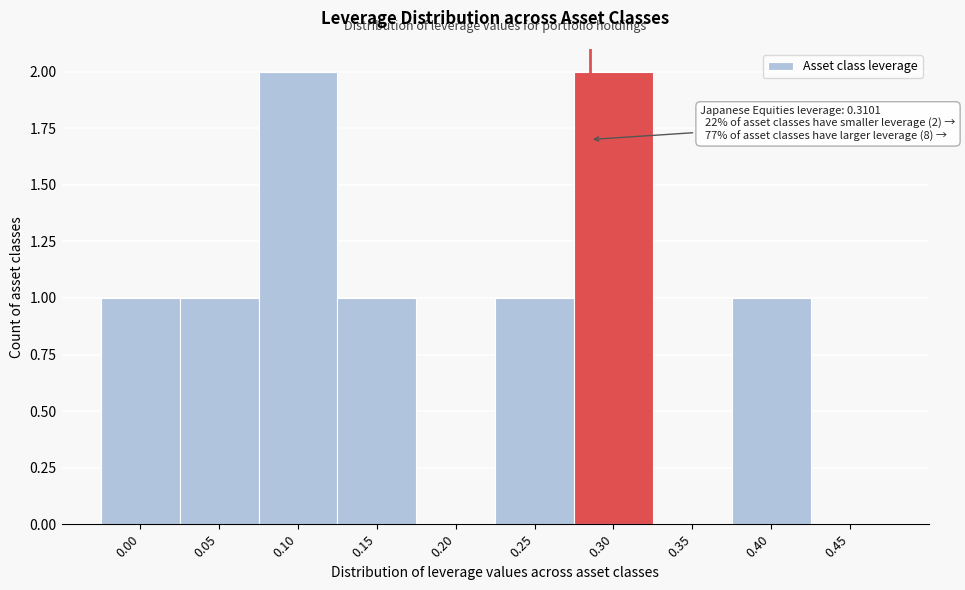

Reading right to left, extract all data points from this chart.

0.45=0	0.40=1	0.35=0	0.30=2	0.25=1	0.20=0	0.15=1	0.10=2	0.05=1	0.00=1